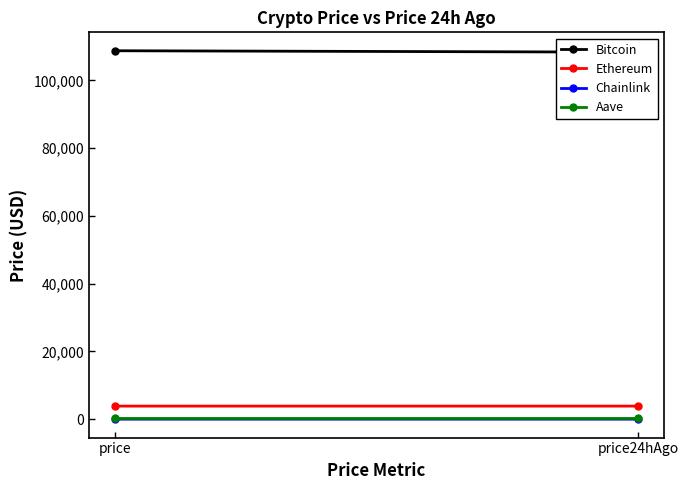

How many data points in Ethereum are above 3872?

1